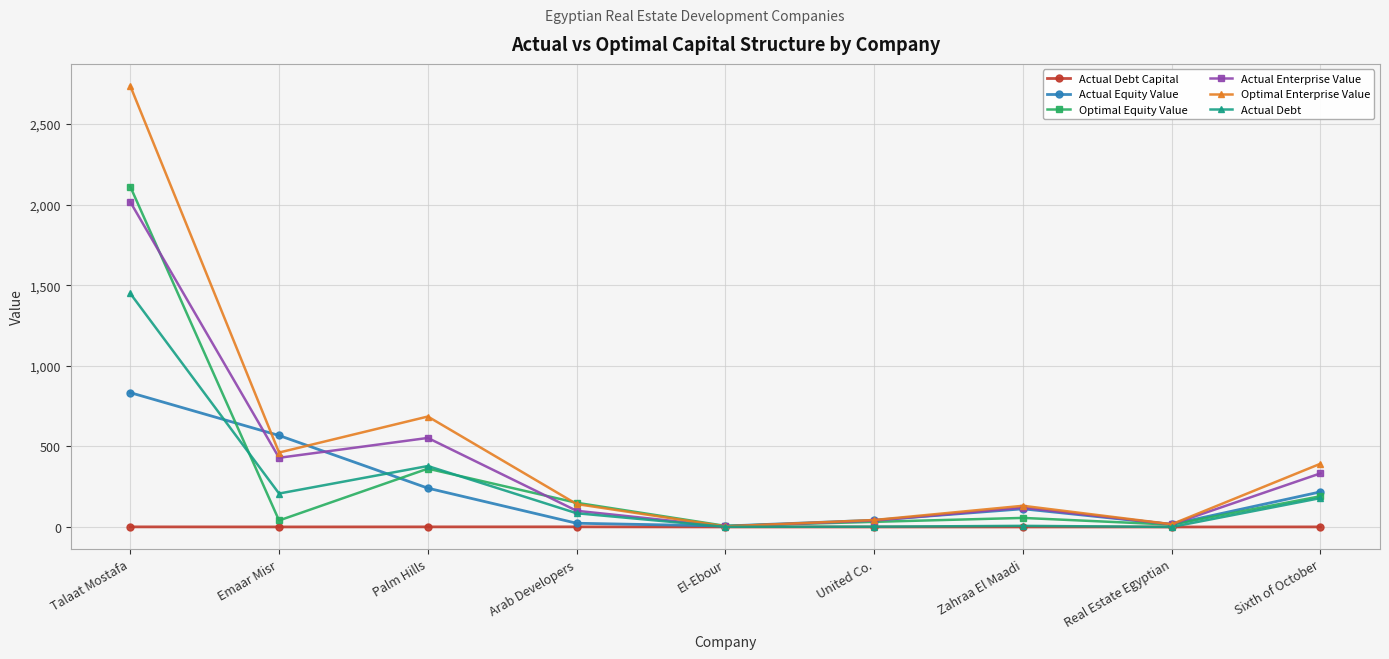

Where is the first local maximum for Actual Debt?

Palm Hills